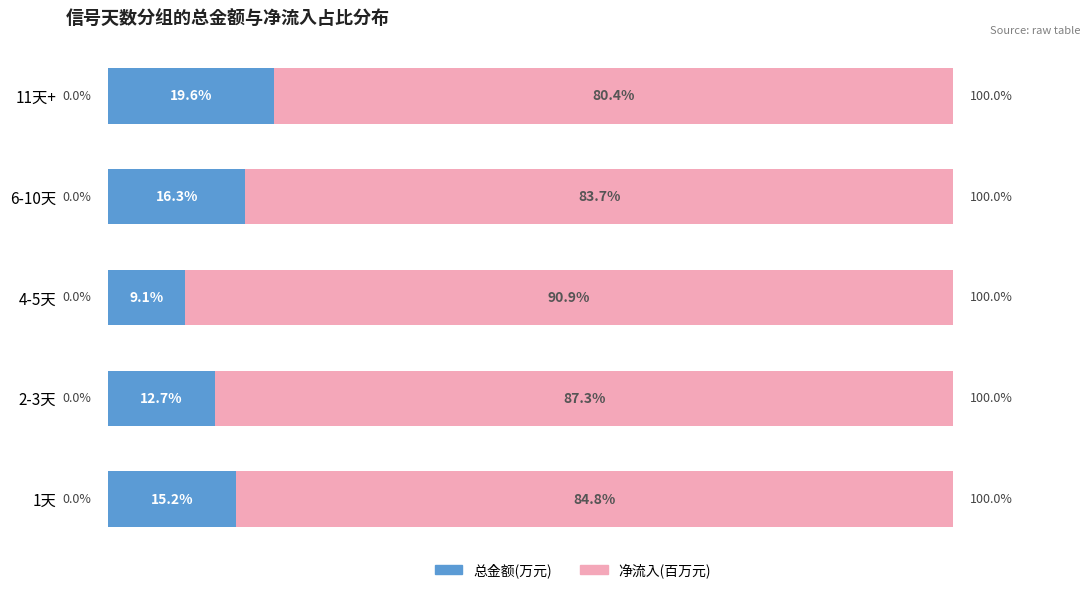

At which label is 总金额(万元) closest to 14?

1天